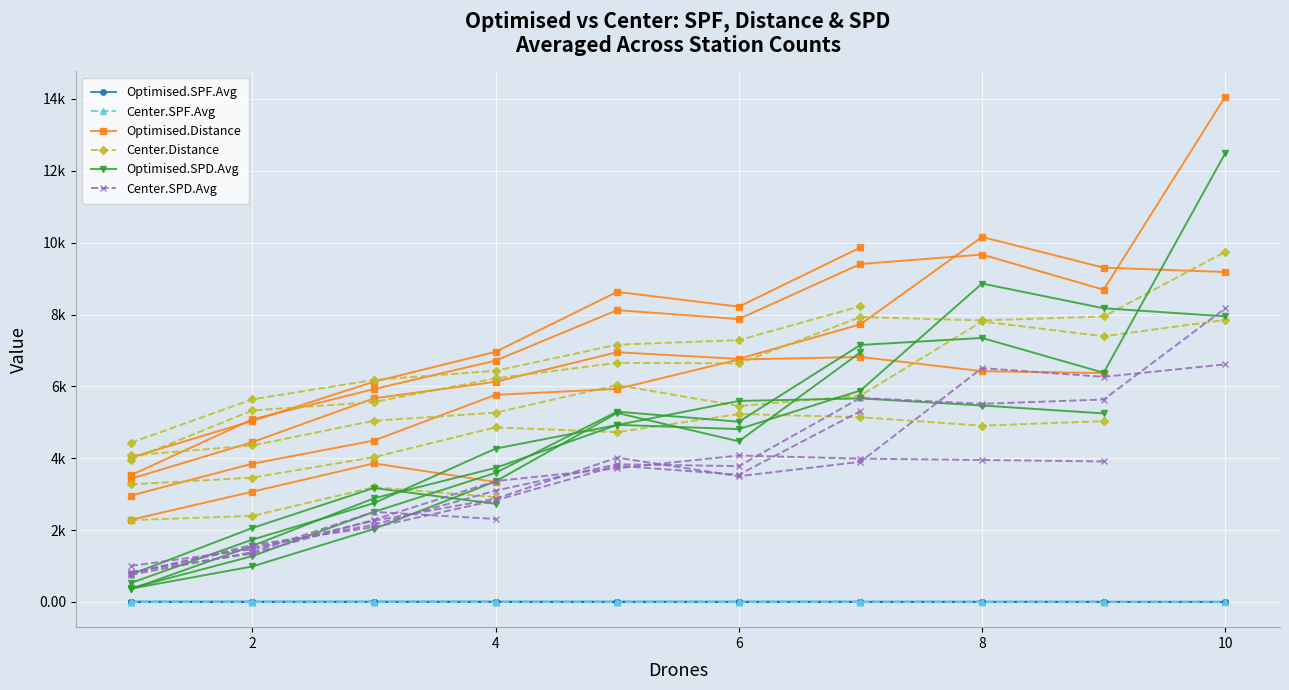

The value of Center.SPD.Avg at 4 is 3409.6. True or false?

False